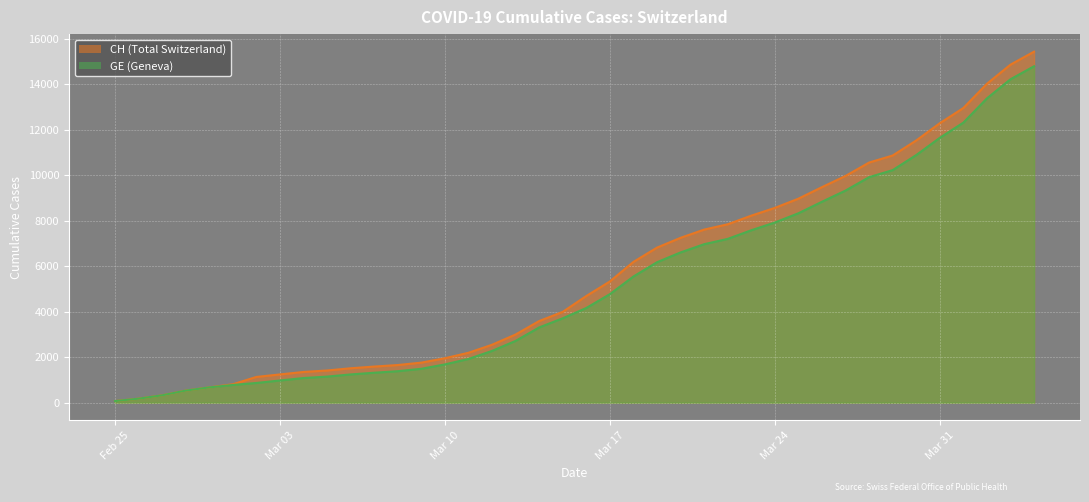

What is the greatest value displayed?

15433